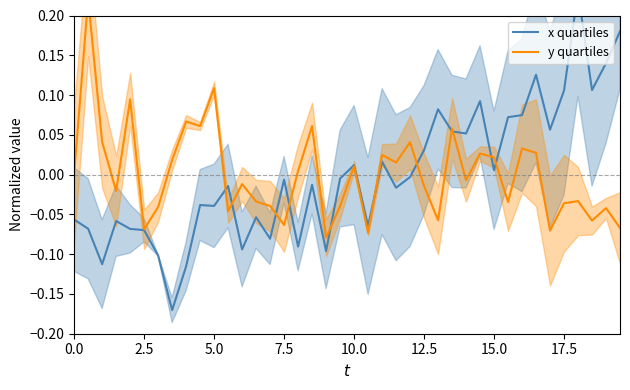

How many values in y quartiles are above zero?

19